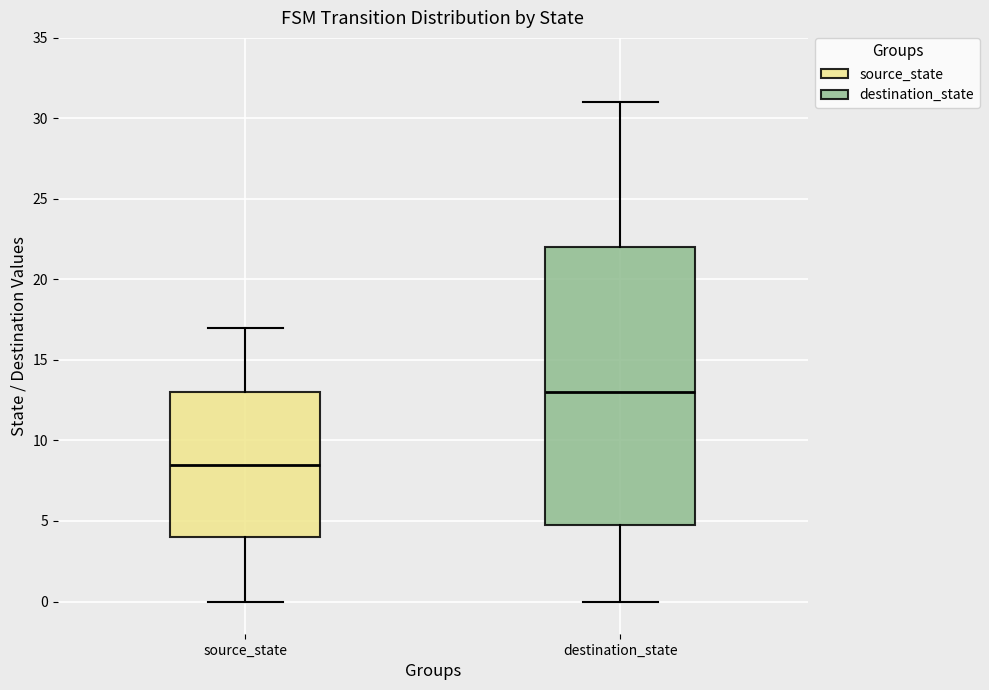

Reading left to right, read every box against the y-axis: the position of its median line, the range the box covers, and the ends of its whiskers. The values are not printed on the chart, so give them approximately, as read against the axis.

source_state: median 8.5, box 4.0 to 13.0, whiskers 0.0 to 17.0
destination_state: median 13.0, box 5.0 to 22.0, whiskers 0.0 to 31.0